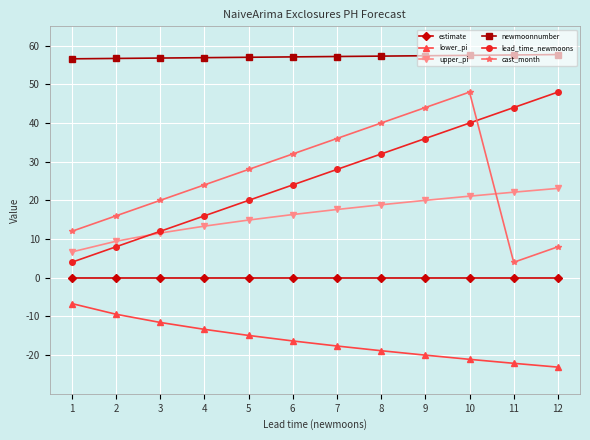

The estimate series shows 0.0 at 4. True or false?

True